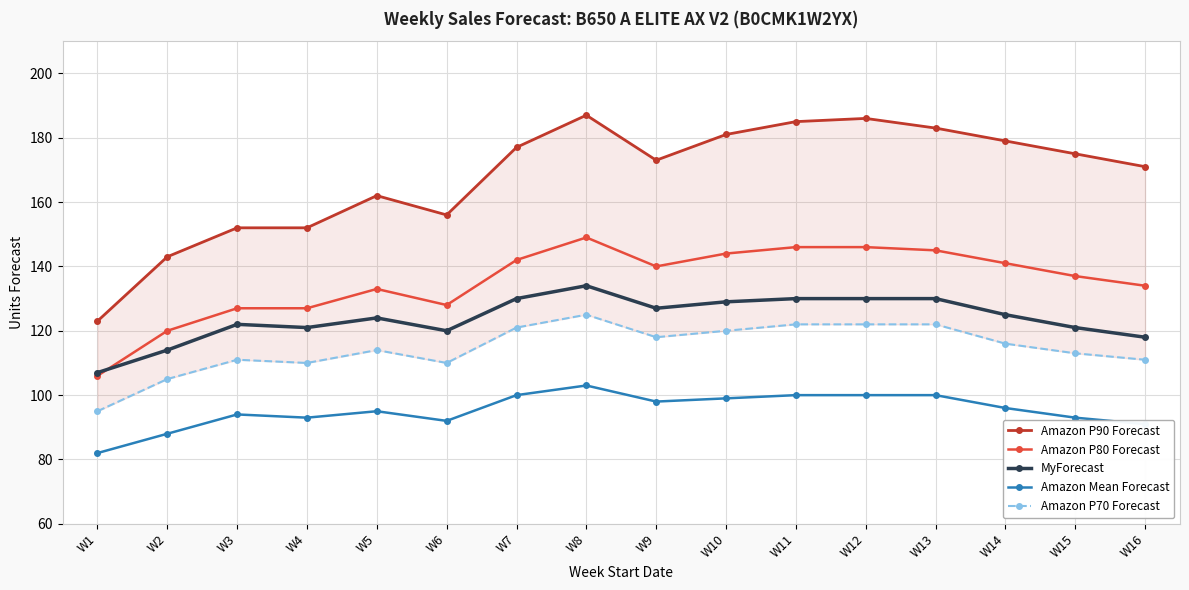

What is the minimum value for Amazon P80 Forecast?

106